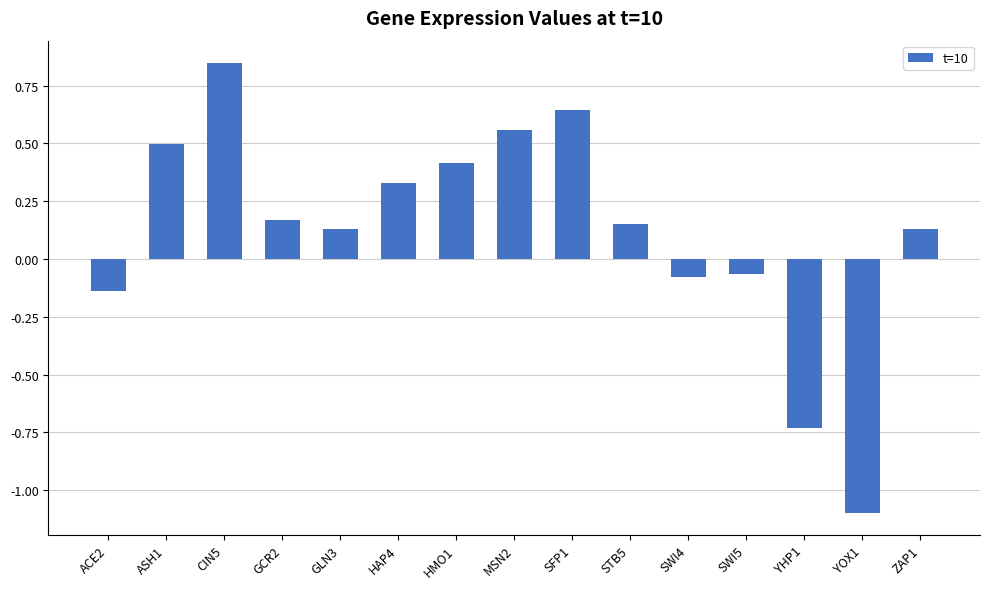

What is the difference between the maximum and second lowest values?

1.6